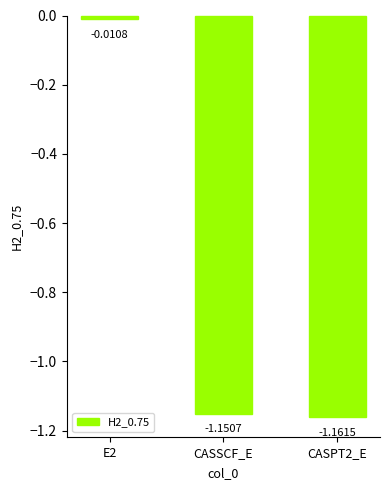

How many bars are there in total?

3